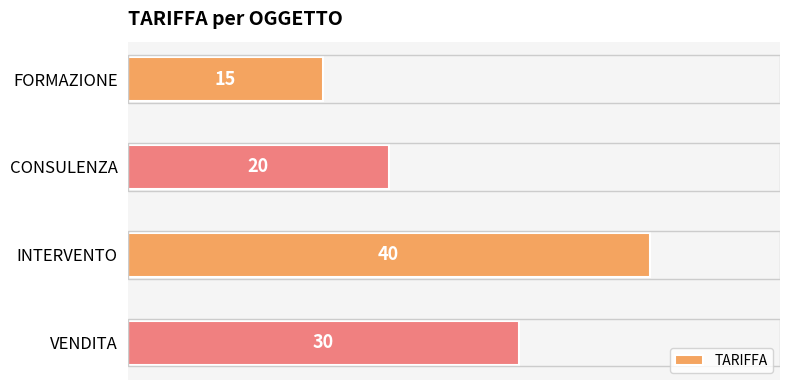

The value at CONSULENZA is 34. True or false?

False